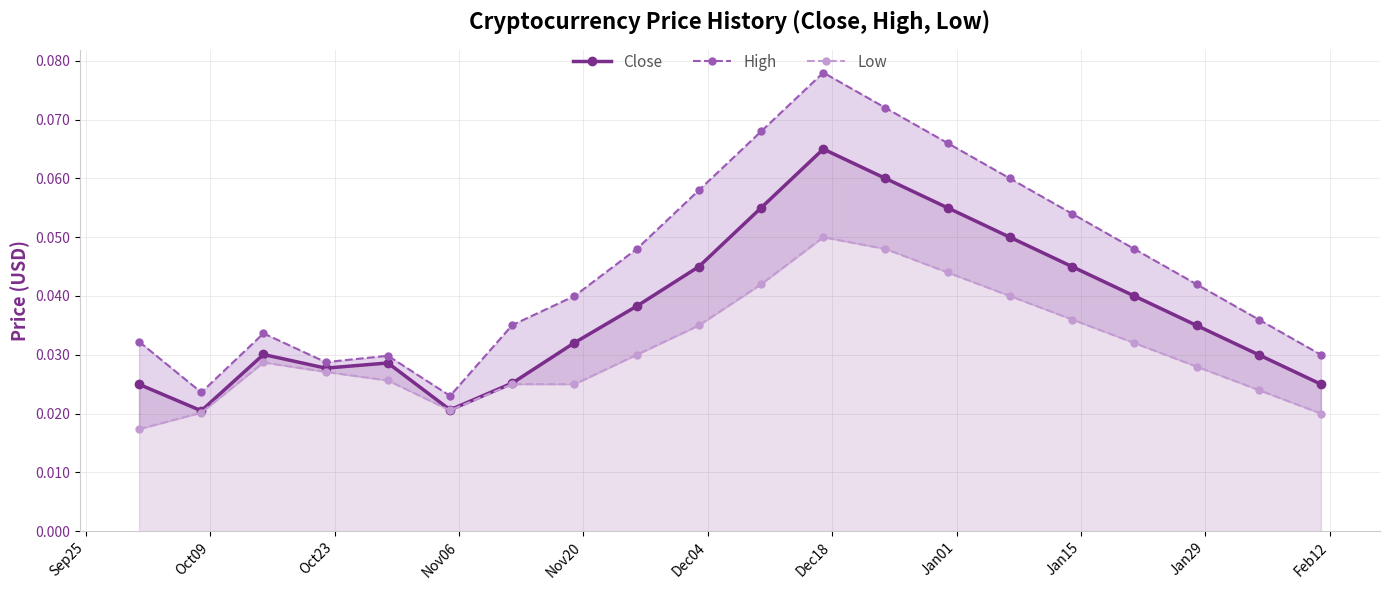

How many Close values are between 0 and 1?

20